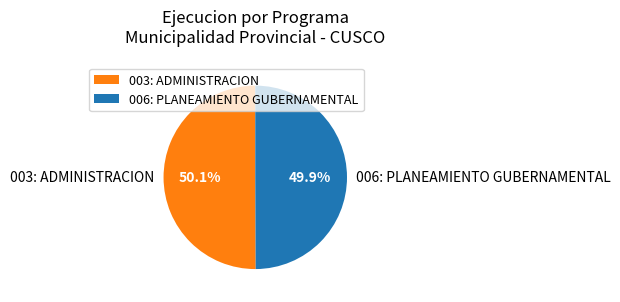

Approximately how many times larger is the value at 003: ADMINISTRACION compared to 006: PLANEAMIENTO GUBERNAMENTAL?

1.0